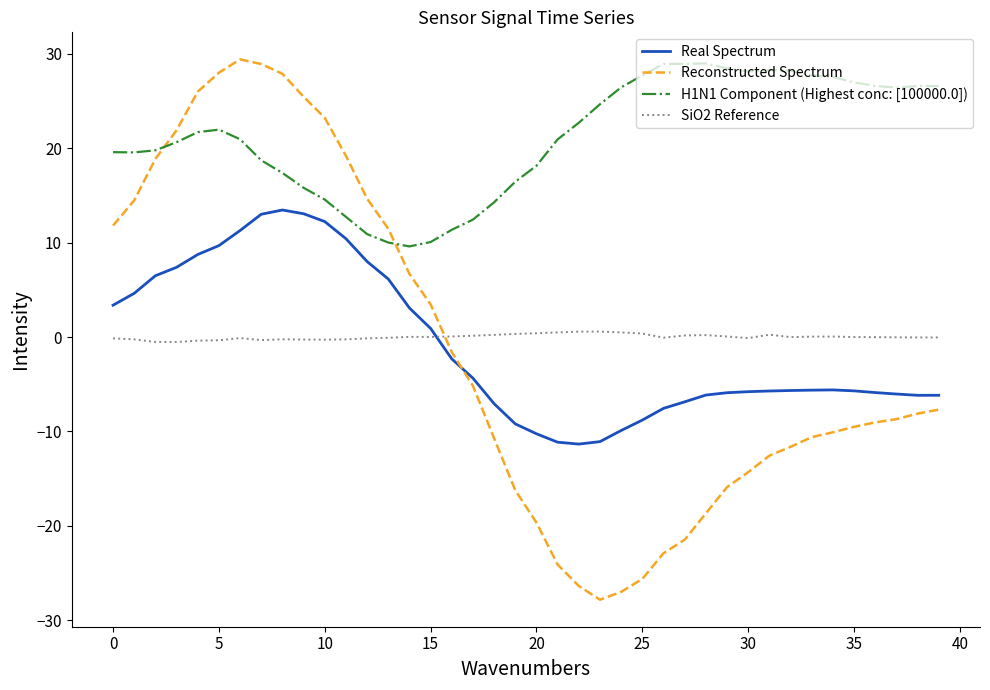

Which series has the largest total across all categories?

H1N1 Component (Highest conc: [100000.0])